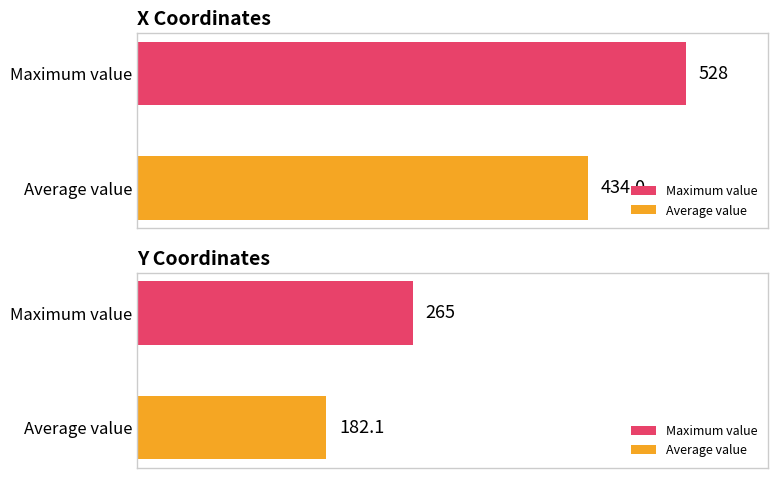

Are the bars grouped side by side (vs. stacked)?

Yes